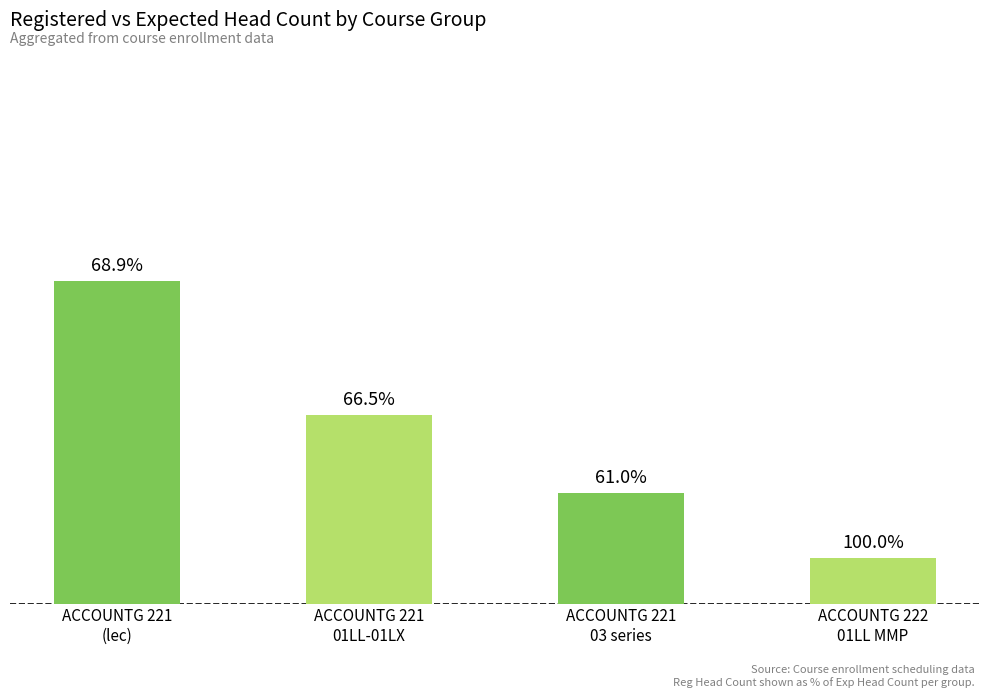

Are the bars horizontal?

No